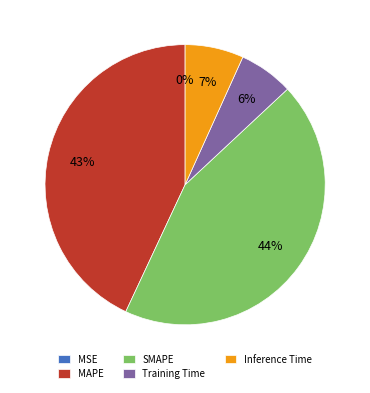

Is it true that SMAPE is 44% of the pie?

True